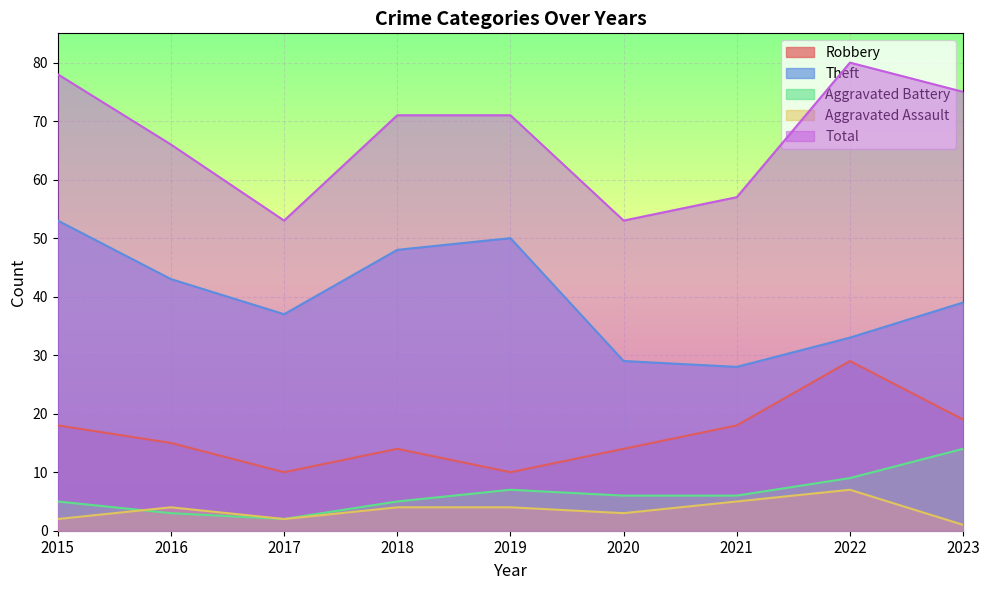

What is the total value across all series at 2022?

158